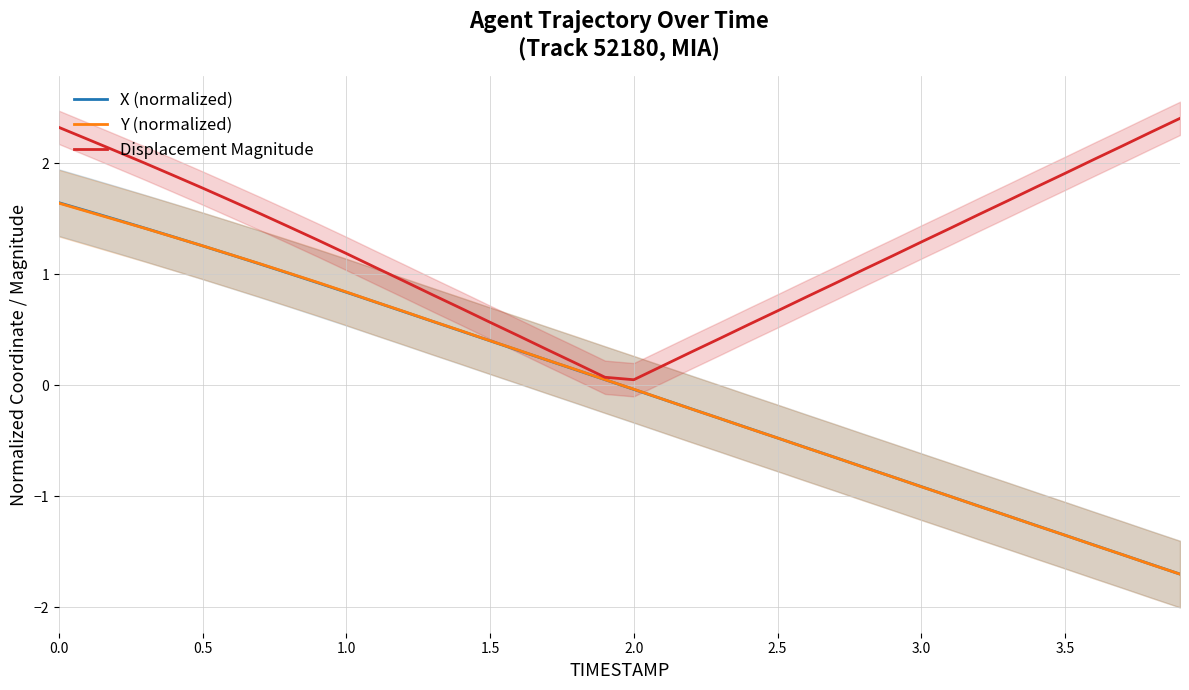

Does the chart have visible grid lines?

Yes